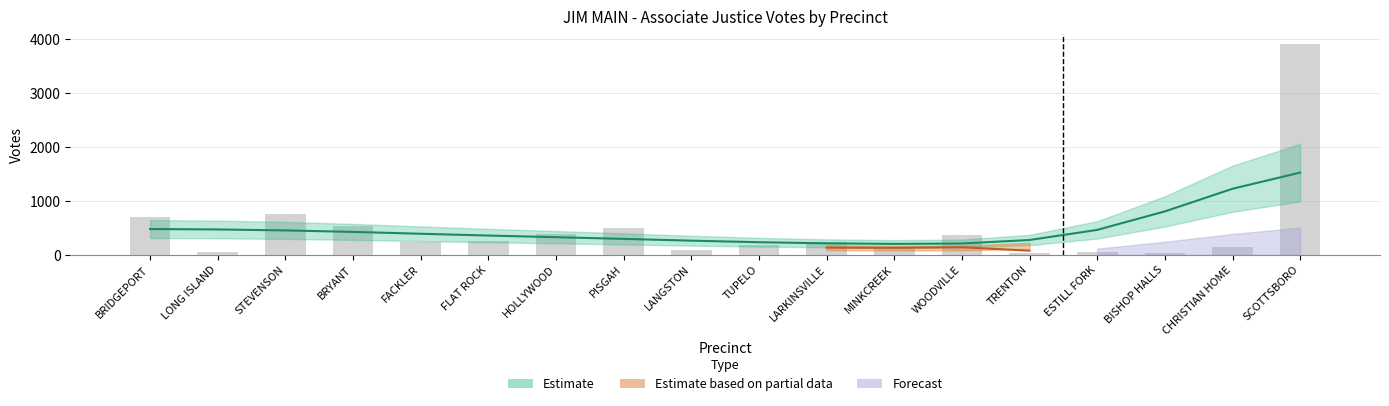

Which category has the highest value across all series?

SCOTTSBORO